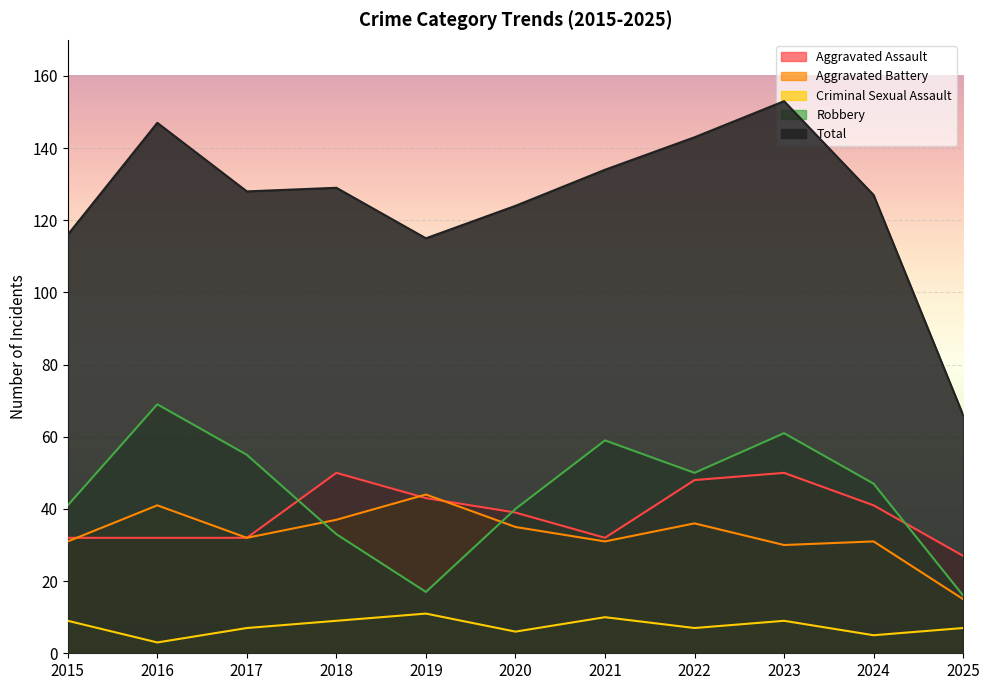

Between 2018 and 2023, which series saw the biggest shift?

Robbery